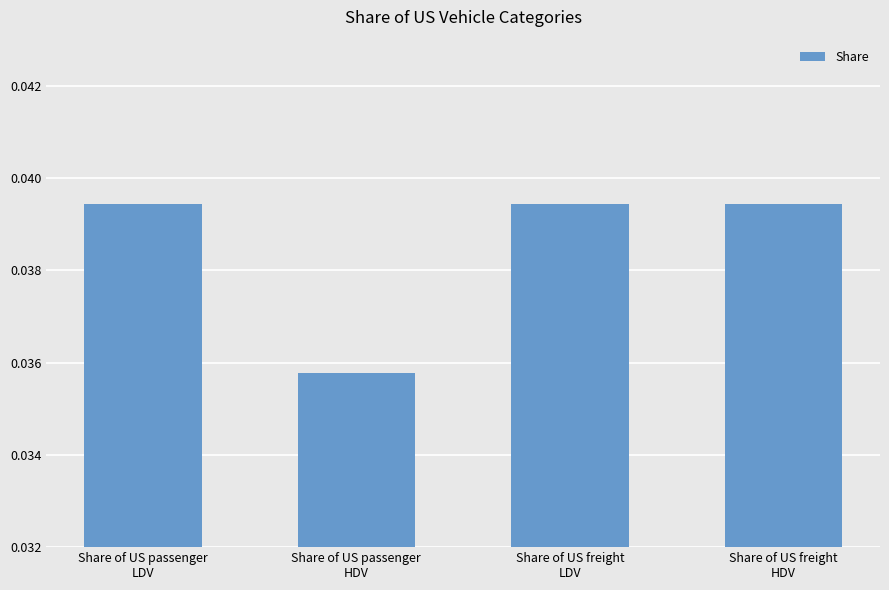

Count the values in the range 0 to 1.

4